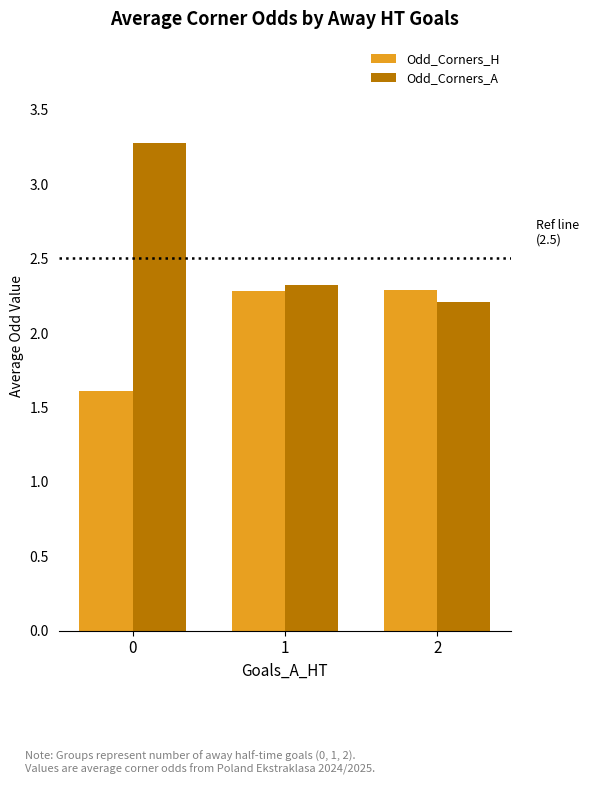

What is the maximum value for Odd_Corners_H?

2.3